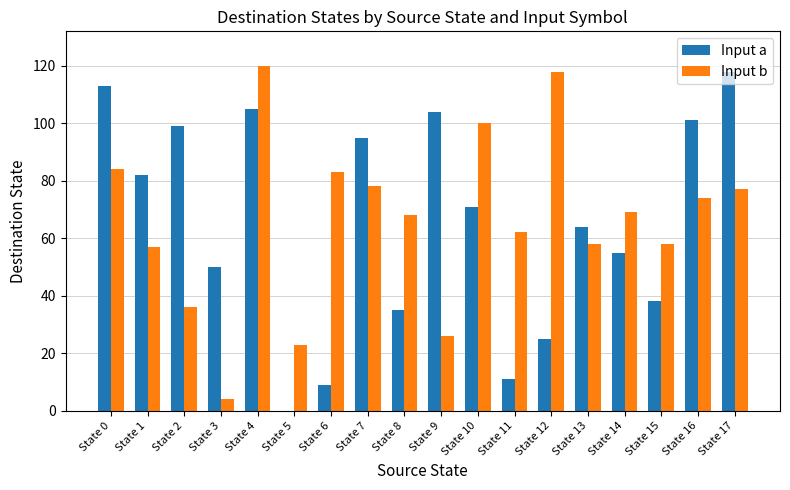

Is the value of Input a at State 5 greater than the value of Input b at State 10?

No